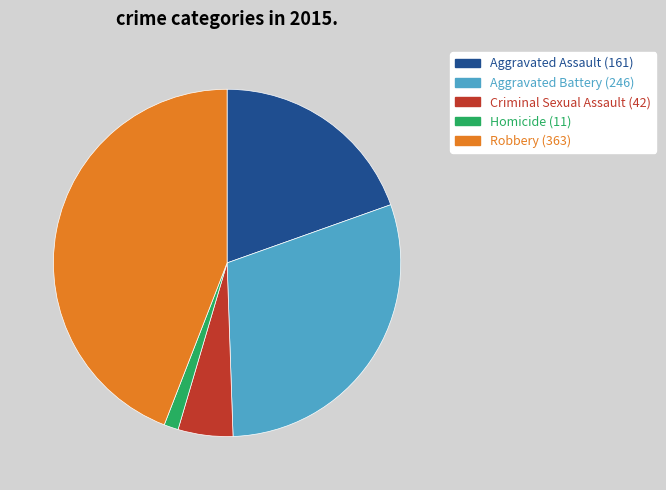

Which slice is the smallest?

Homicide